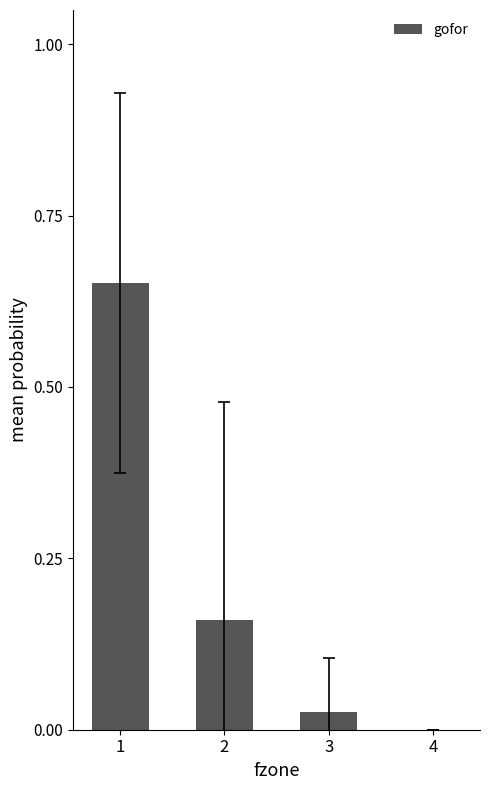

Is it true that the value at 1 is 0.3?

False